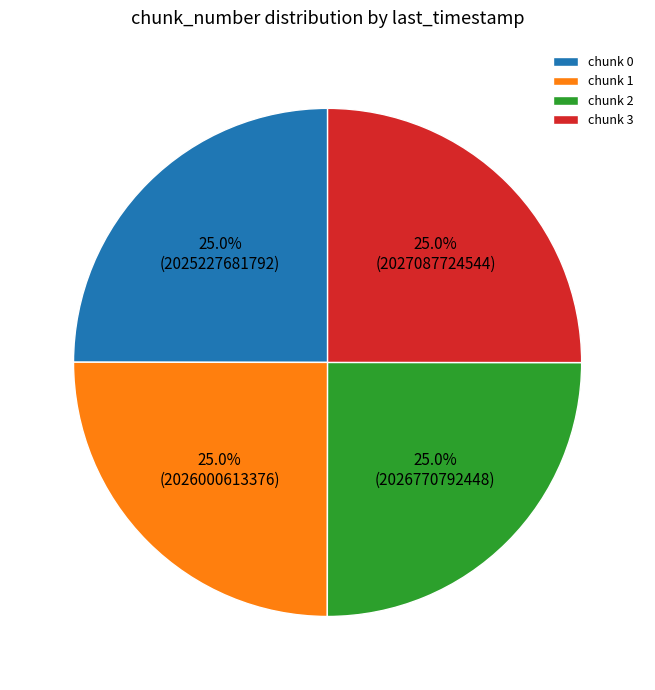

What is the ratio of the value at chunk 1 to the value at chunk 2?

1.0